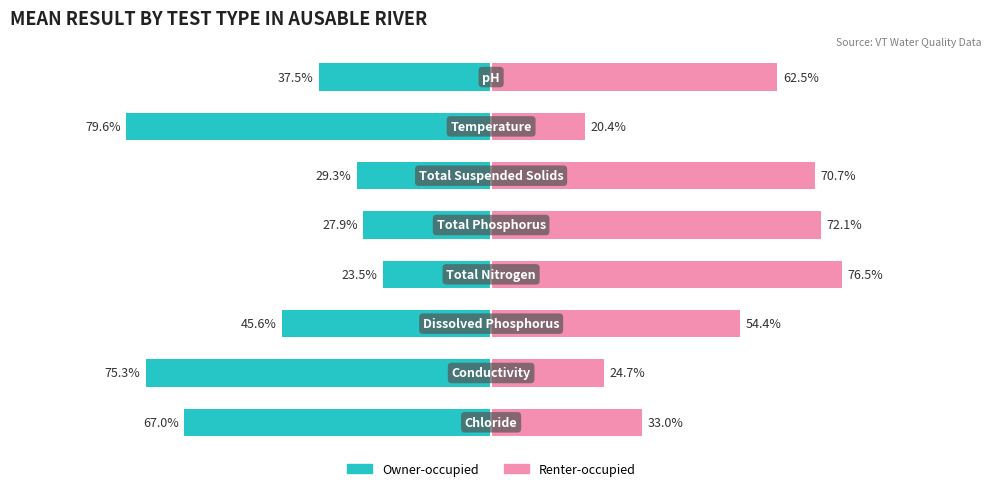

How many series are shown in this chart?

2